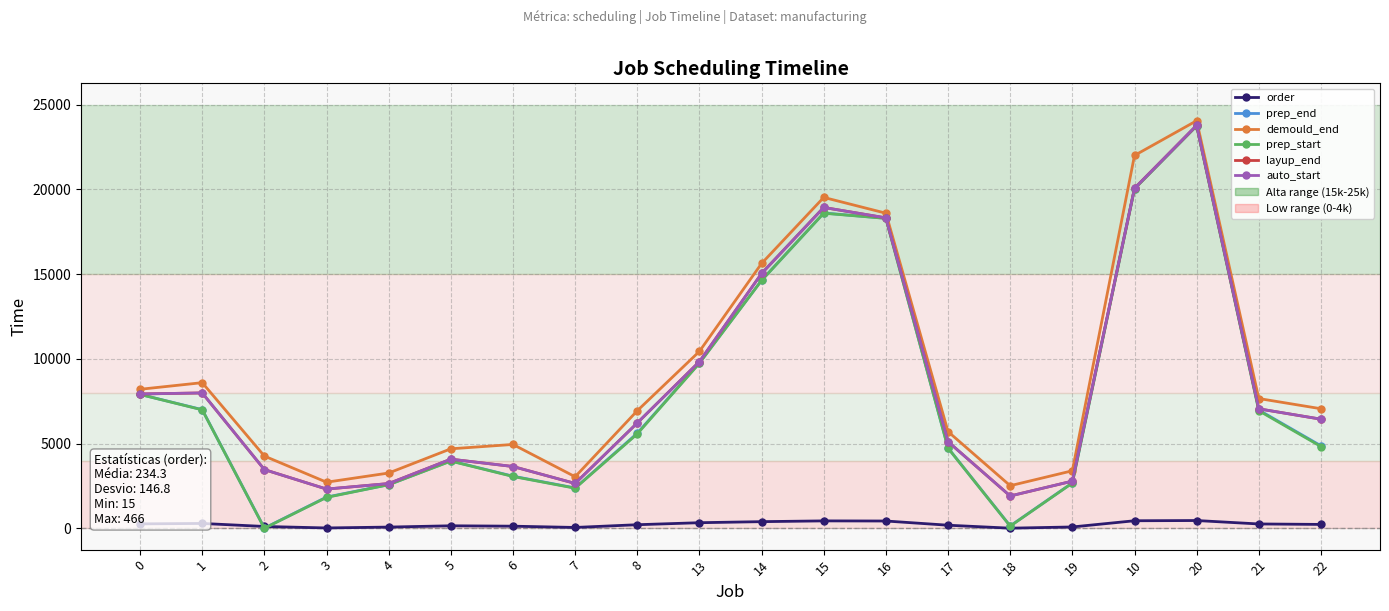

What is the difference between the maximum and minimum values in the prep_start series?

23731